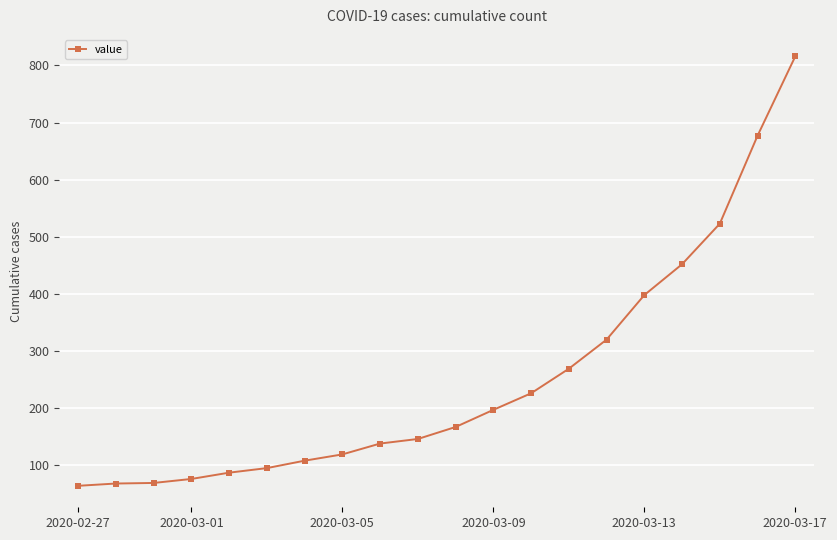

What is the value of the 1st point from the left?

64